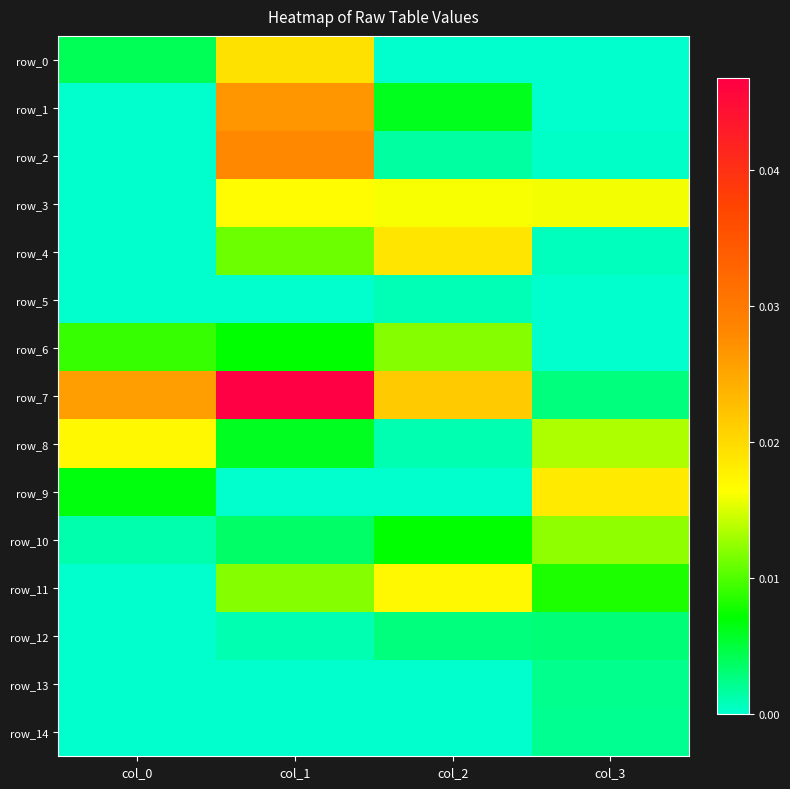

Is it true that row_11 equals 0.0 at col_3?

True